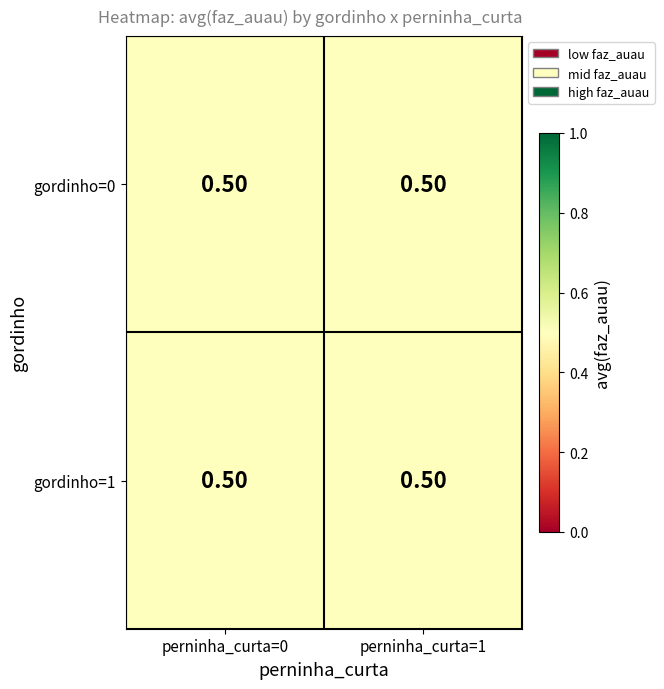

Rank the categories by value from highest to lowest.

(1,1), (0,1), (1,0), (0,0)